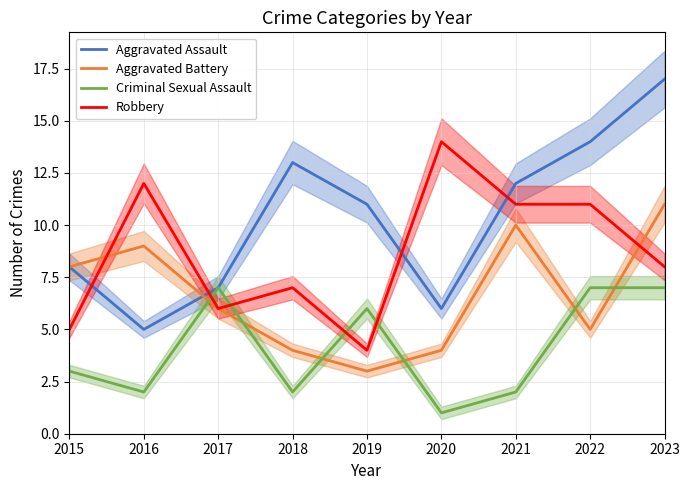

What are all the series names shown in the legend?

Aggravated Assault, Aggravated Battery, Criminal Sexual Assault, Robbery